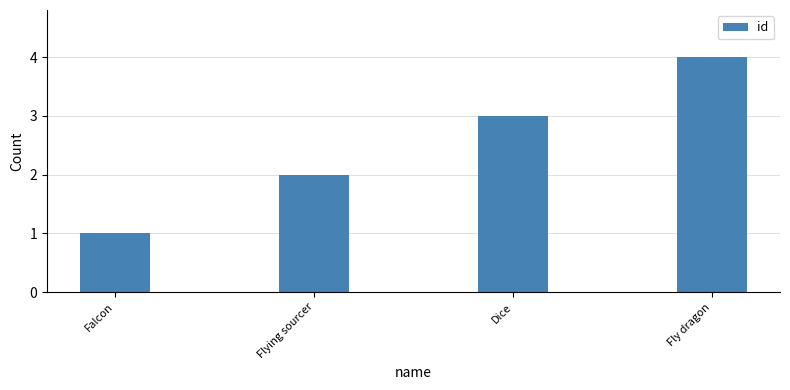

Where is the data nearest to the value 2?

Flying sourcer